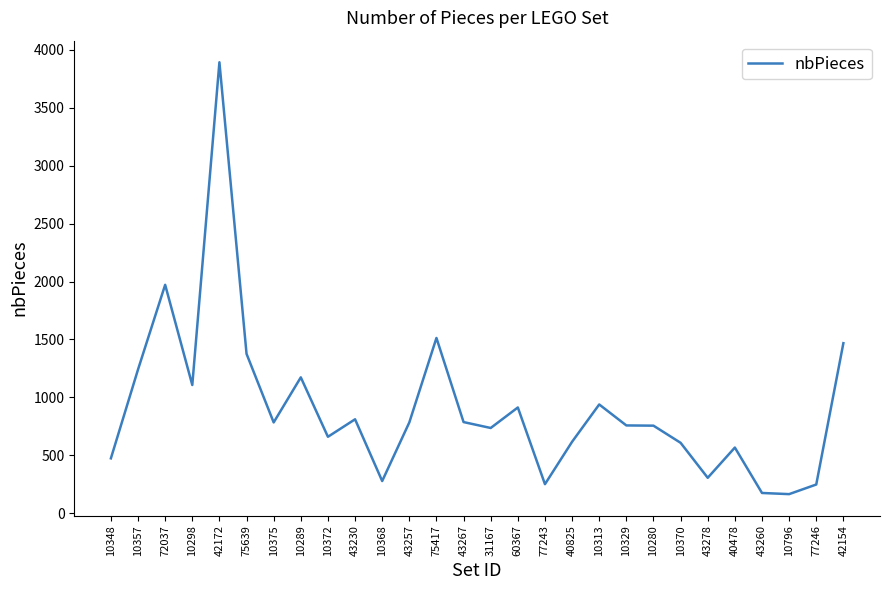

The value at 10348 is 757. True or false?

False